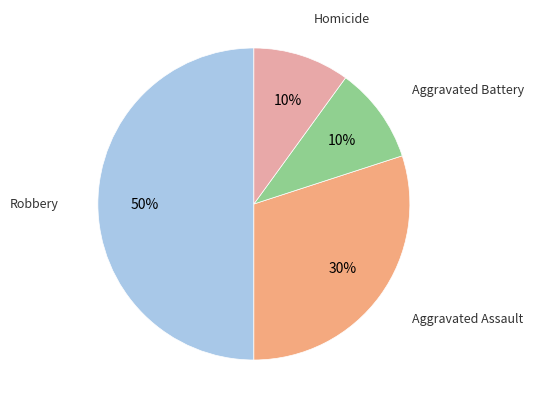

Count the number of slices in the pie.

4